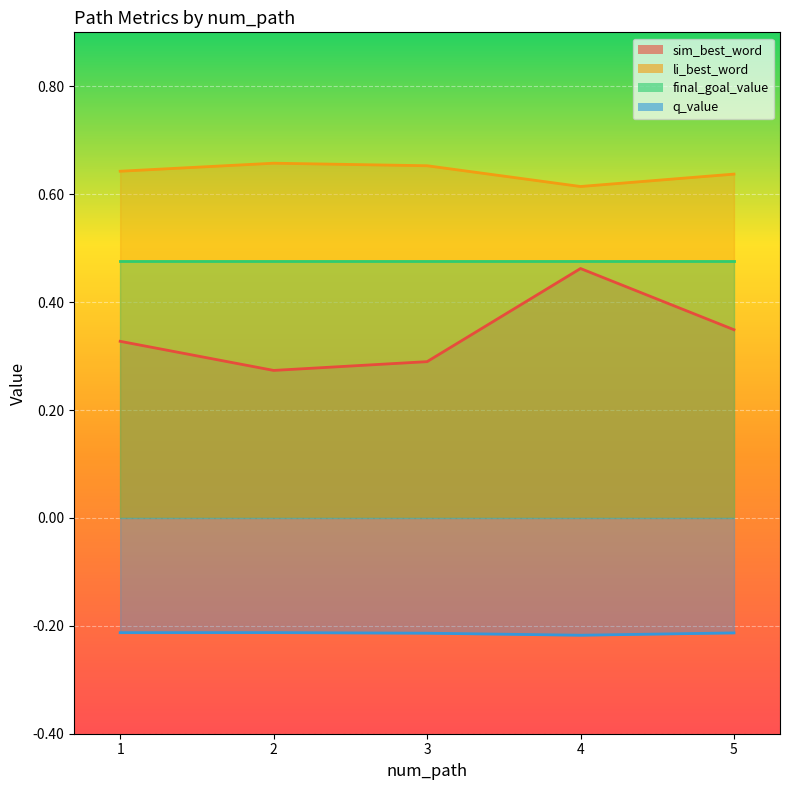

Where is the first local minimum for q_value?

4